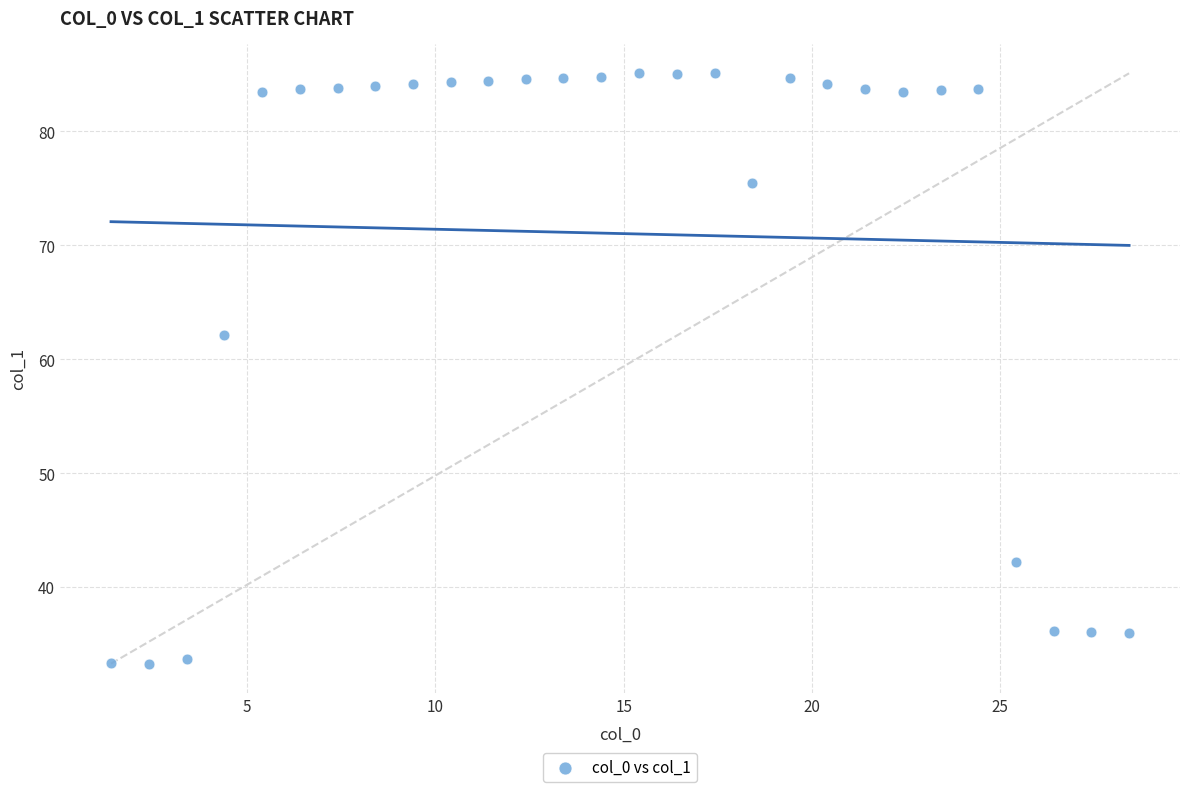

What Y value in the scatter plot is closest to 59?

62.1